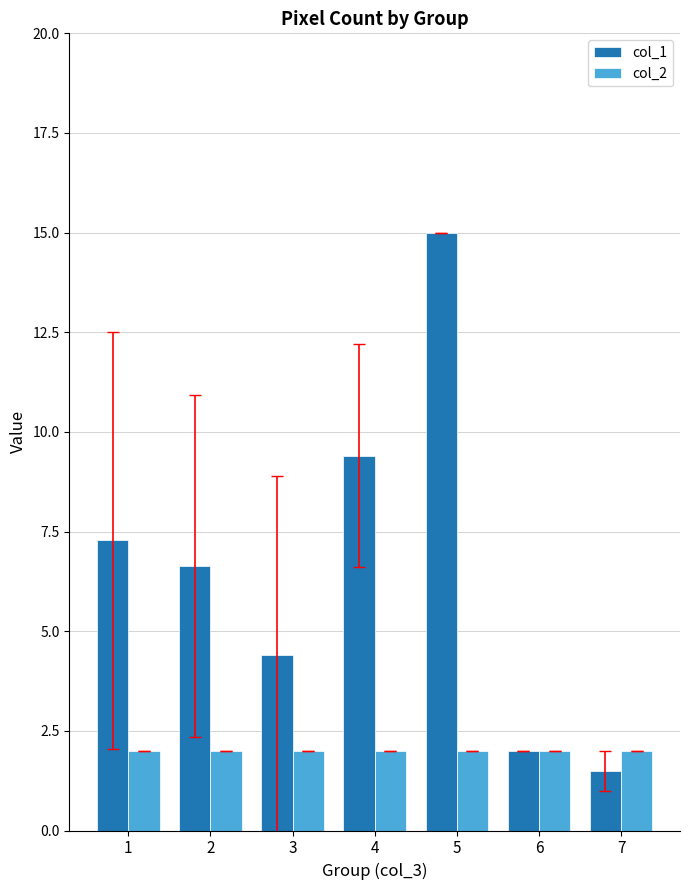

What is the total value across all series at 2?

8.6